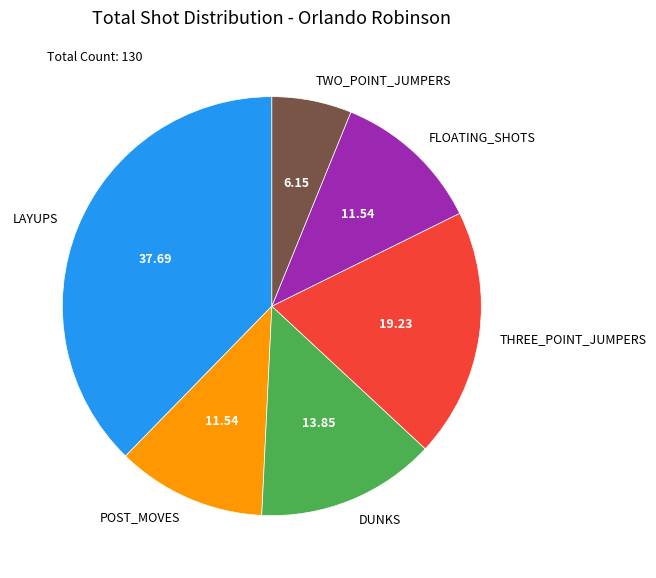

Is there a majority slice in this chart?

No